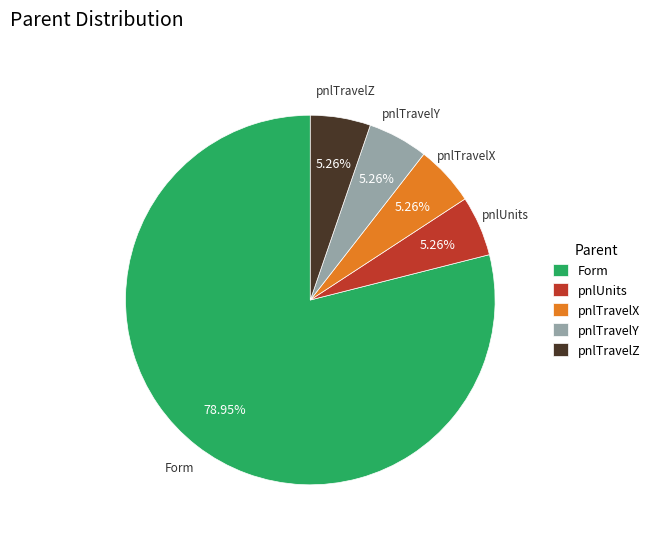

Does pnlTravelY account for over 50% of the chart?

No